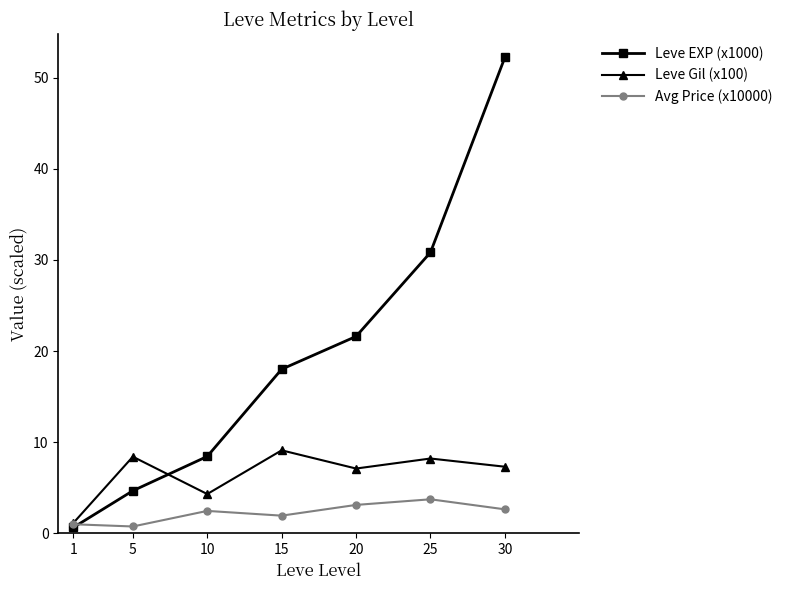

What is the value of the Leve EXP (x1000) point at the 4th from the left?

18.0